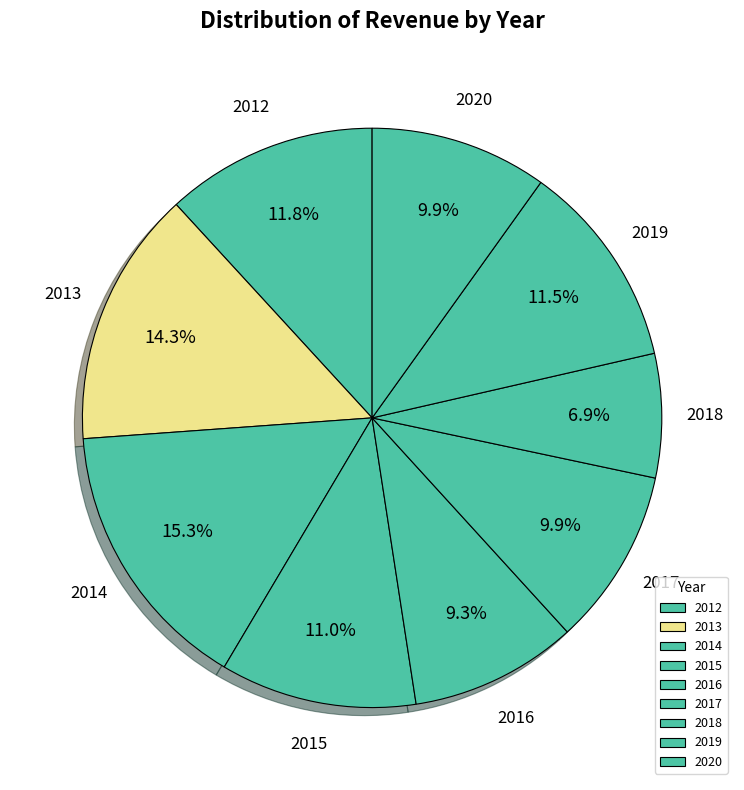

How many segments does this pie chart have?

9